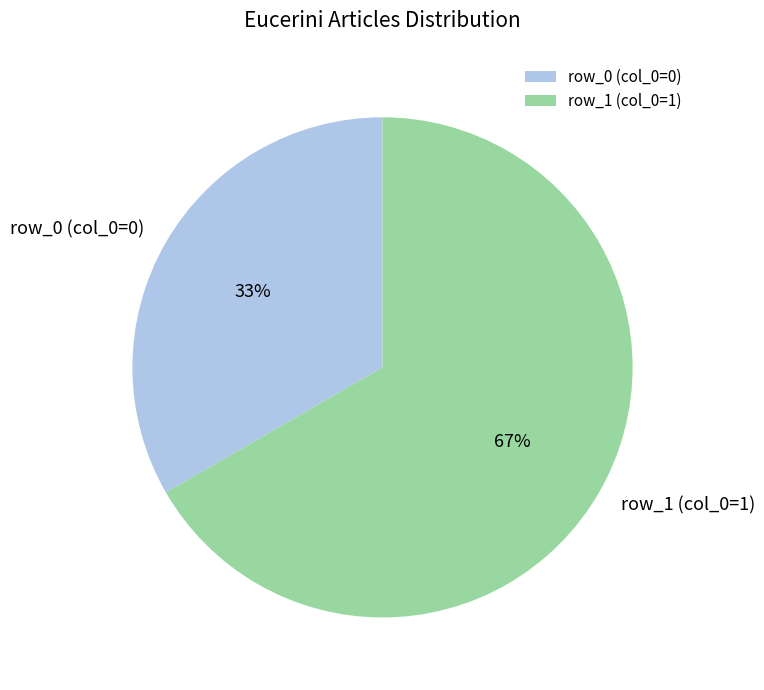

What is the majority slice?

row_1